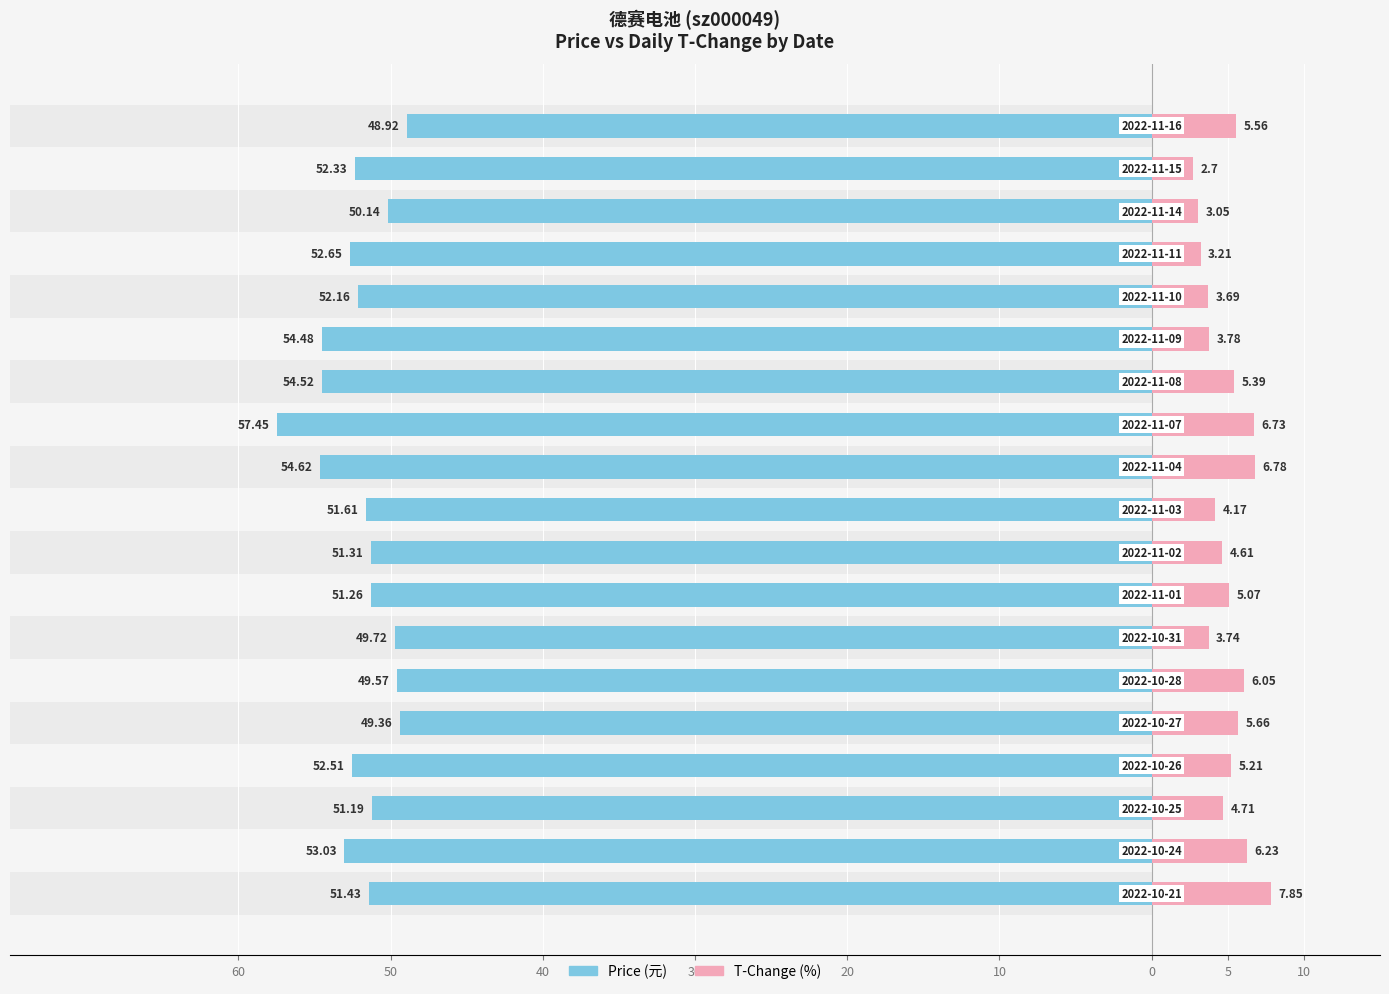

The value of t_change at 20 is 9.9. True or false?

False